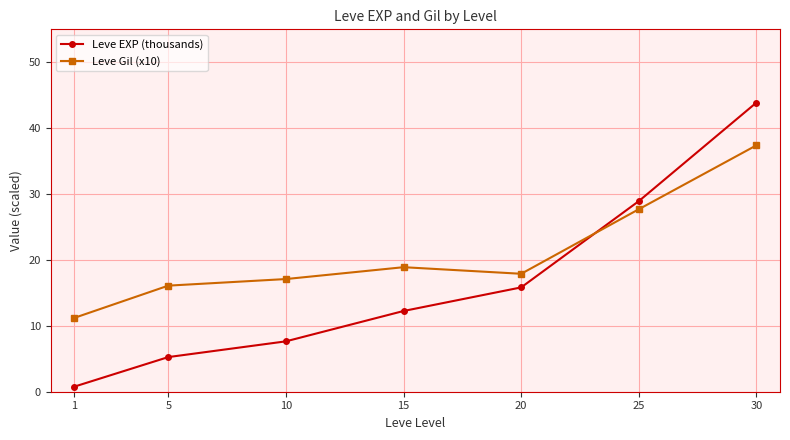

At which label does Leve EXP (thousands) first exceed 12?

15